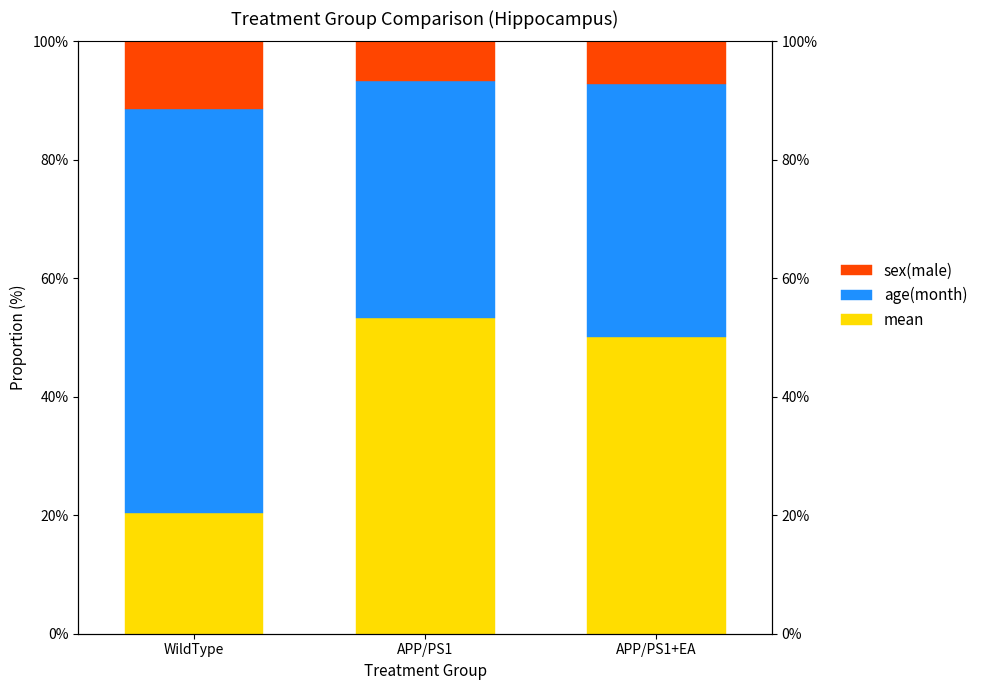

How many values in the age(month) series are below 42?

1